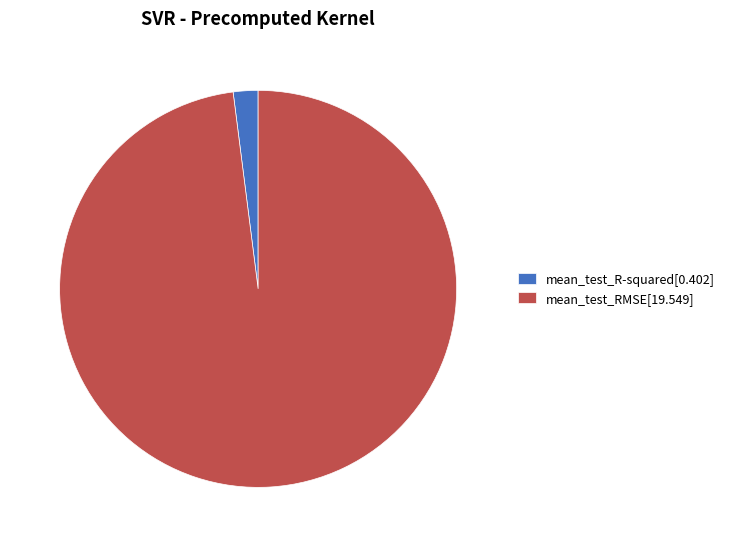

True or false: mean_test_R-squared[0.402] accounts for 2% of the total.

True